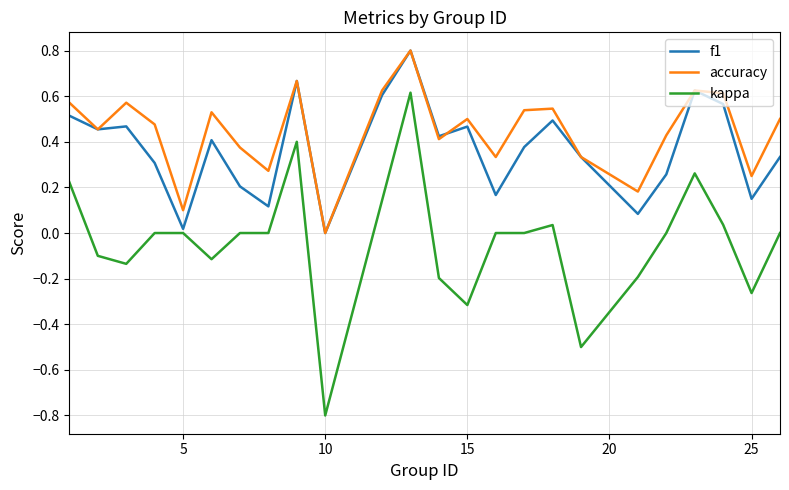

What is the smallest value displayed?

-0.8